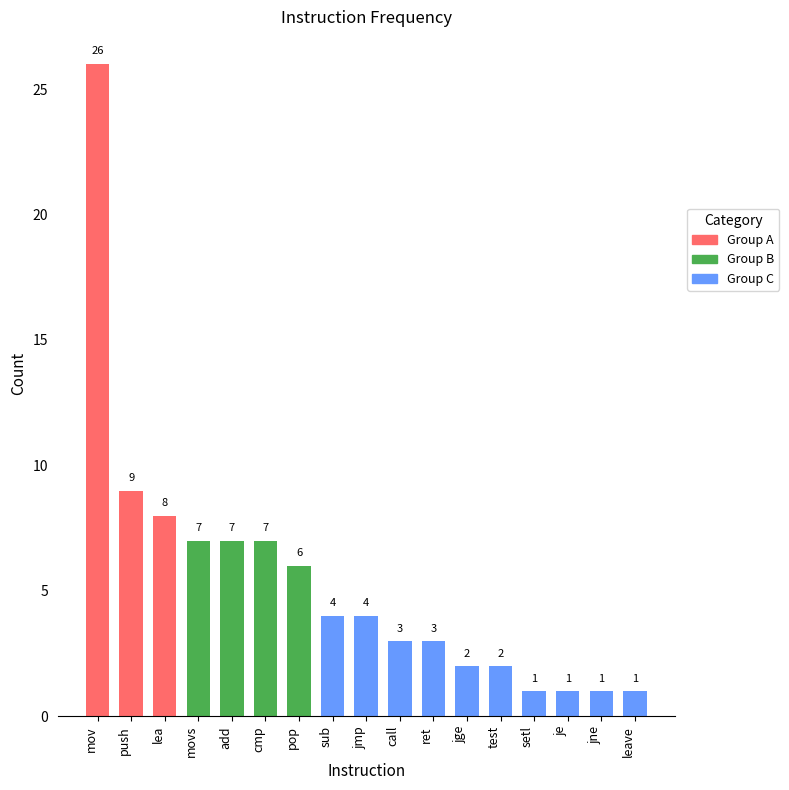

How many values are below 4?

8